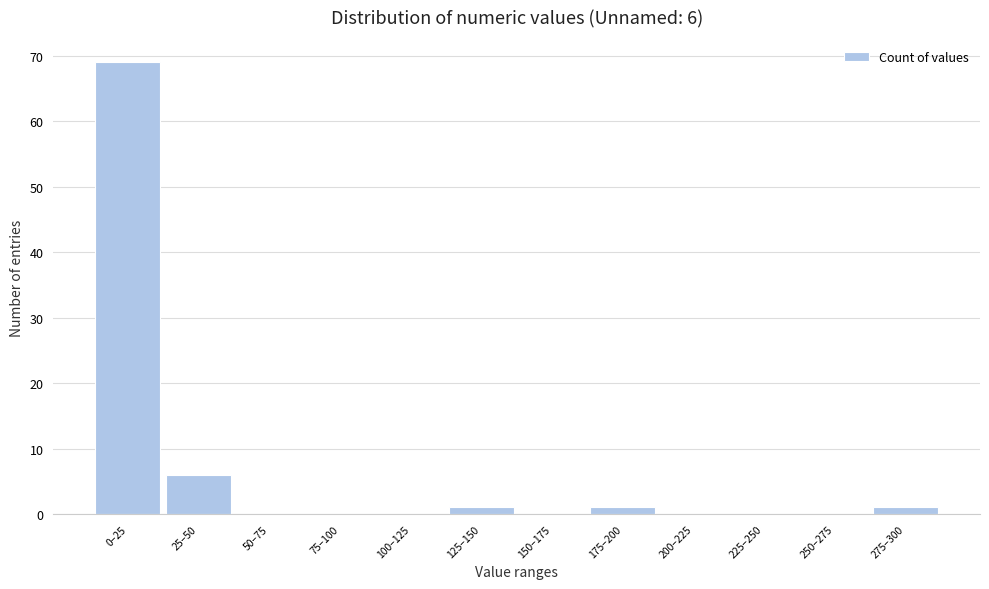

Reading left to right, extract all data points from this chart.

0–25=69	25–50=6	50–75=0	75–100=0	100–125=0	125–150=1	150–175=0	175–200=1	200–225=0	225–250=0	250–275=0	275–300=1